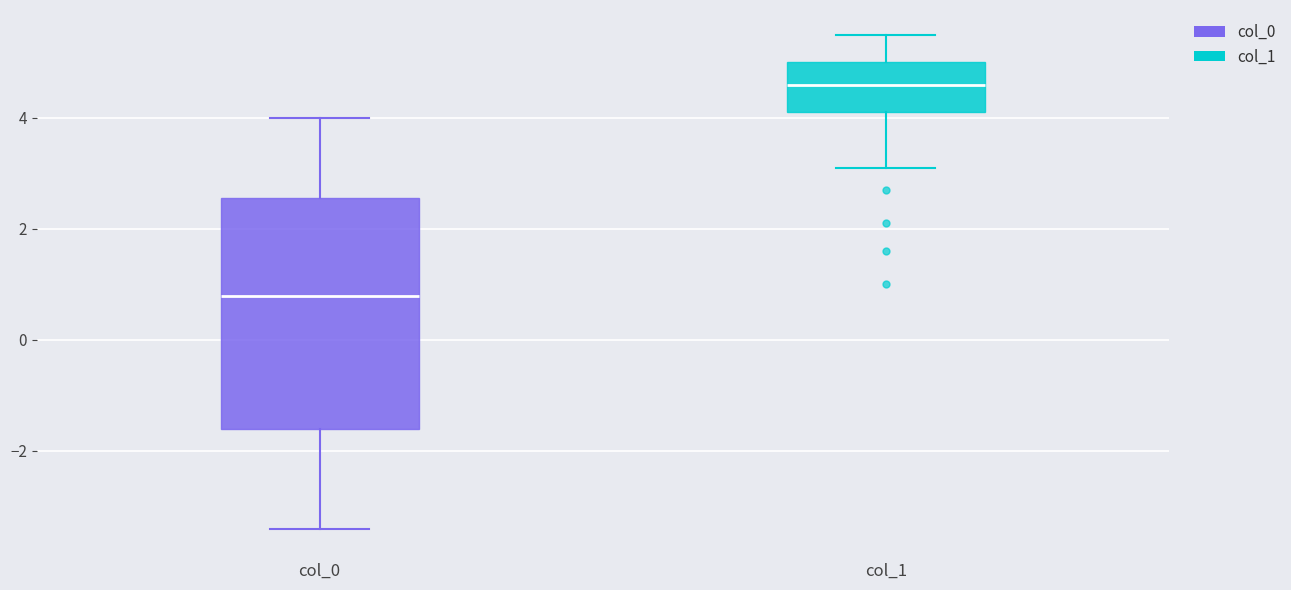

Reading left to right, read every box against the y-axis: the position of its median line, the range the box covers, and the ends of its whiskers. The values are not printed on the chart, so give them approximately, as read against the axis.

col_0: median 0.8, box -1.6 to 2.6, whiskers -3.4 to 4.0
col_1: median 4.6, box 4.2 to 5.0, whiskers 3.2 to 5.6